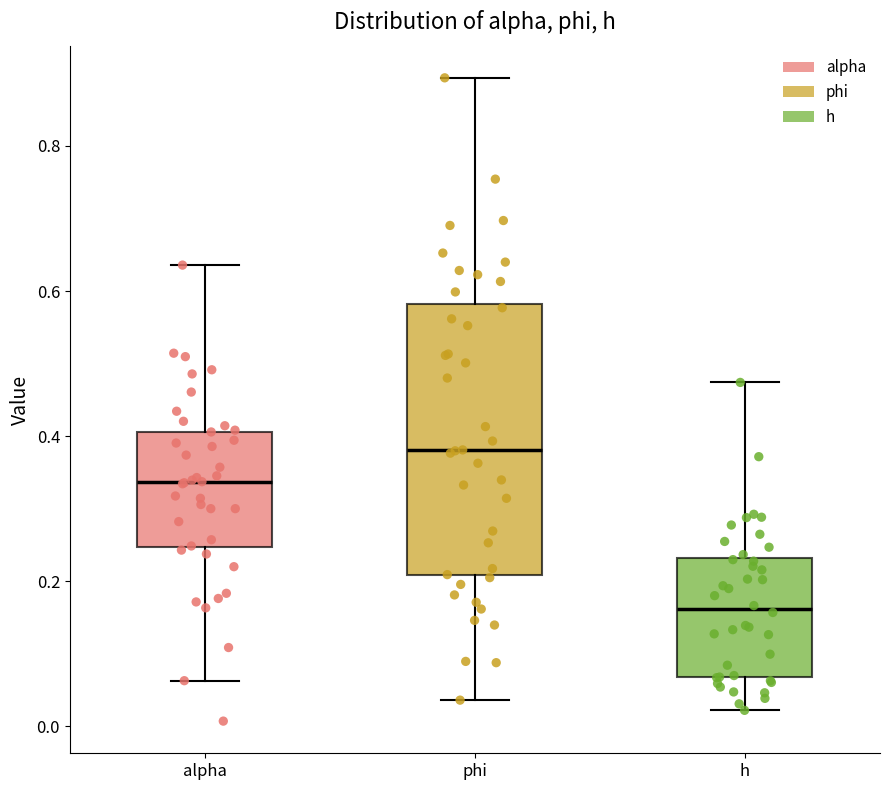

Which box has the highest median line?

phi